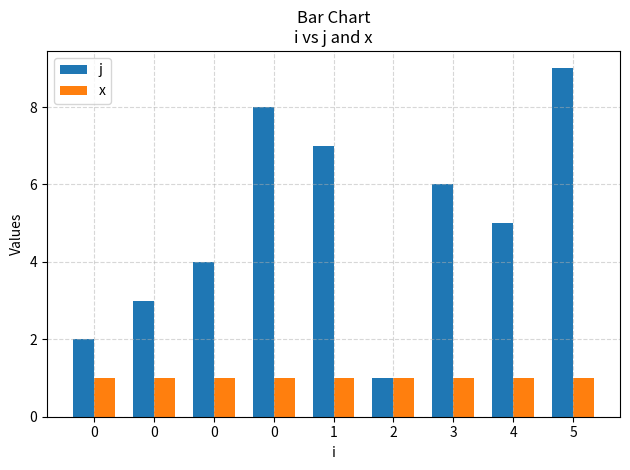

Rank the series by their maximum value, from lowest to highest.

x, j